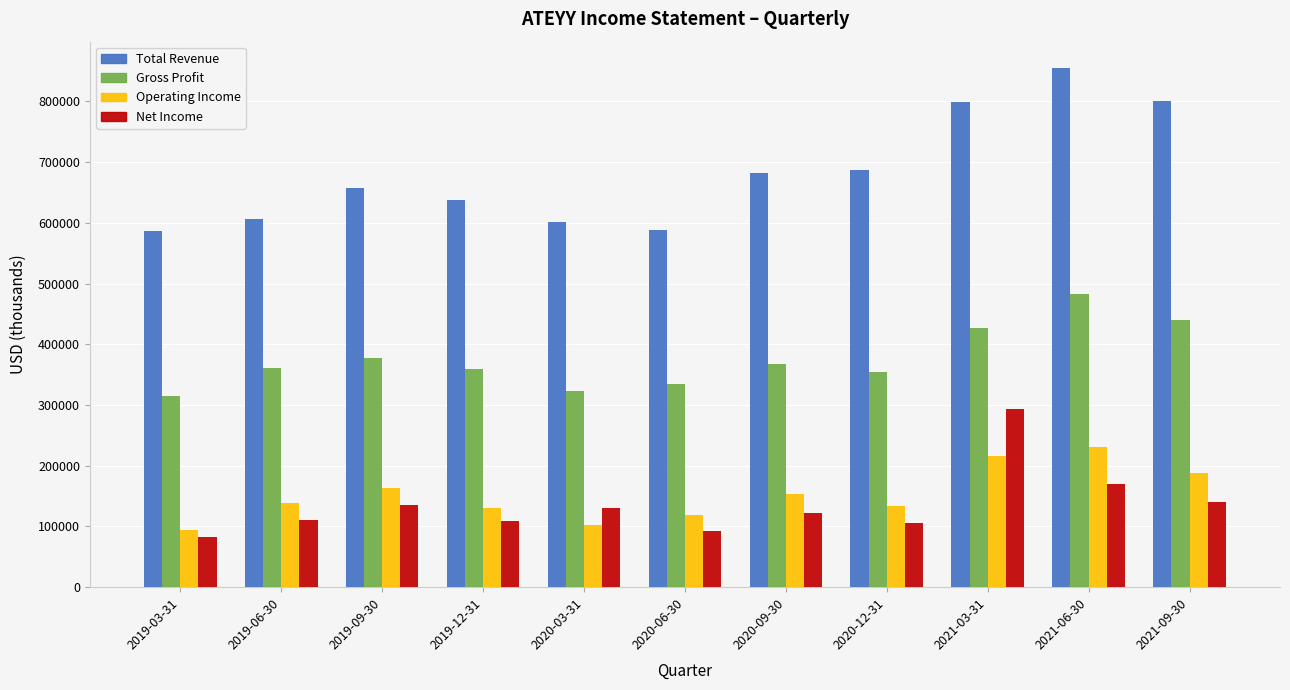

What is the label of the 10th bar from the left?

2021-06-30